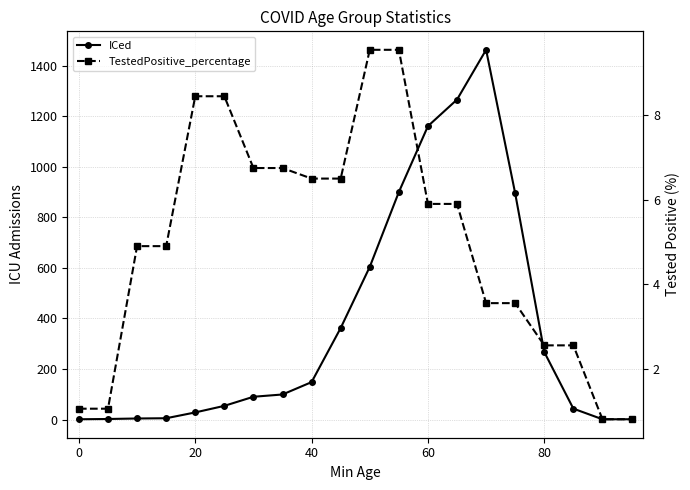

What is the maximum value shown in the chart?

1463.0